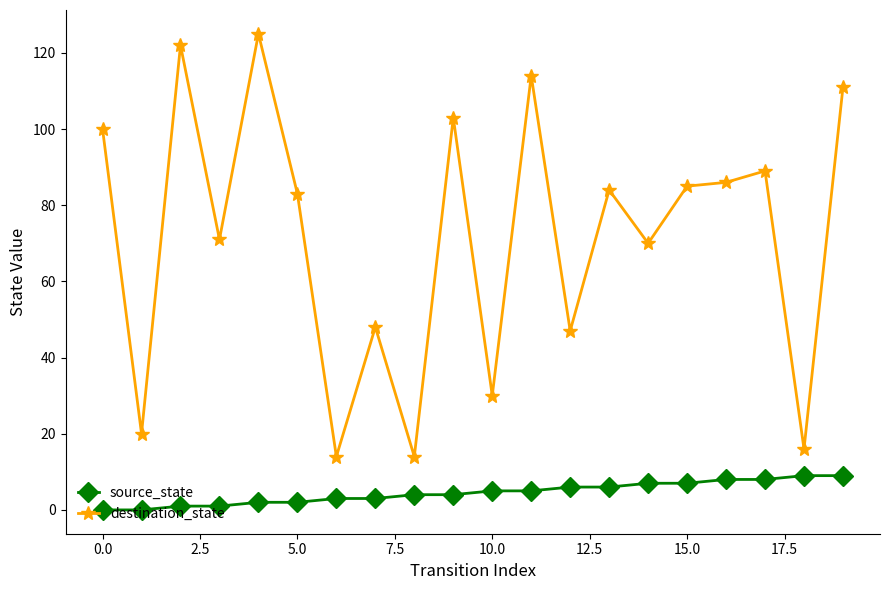

What is the value of the source_state point at the 14th from the left?

6